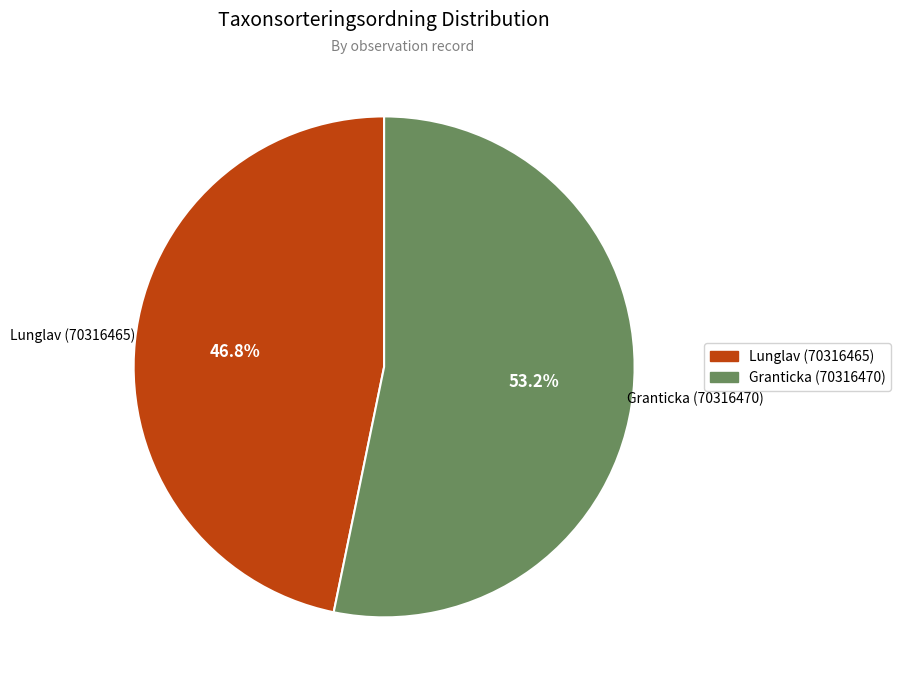

Rank the categories by value from highest to lowest.

Granticka (70316470), Lunglav (70316465)